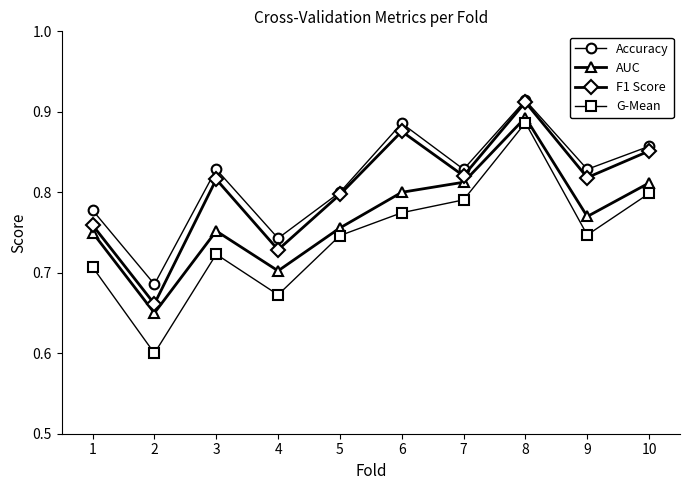

What is the minimum value for G-Mean?

0.6